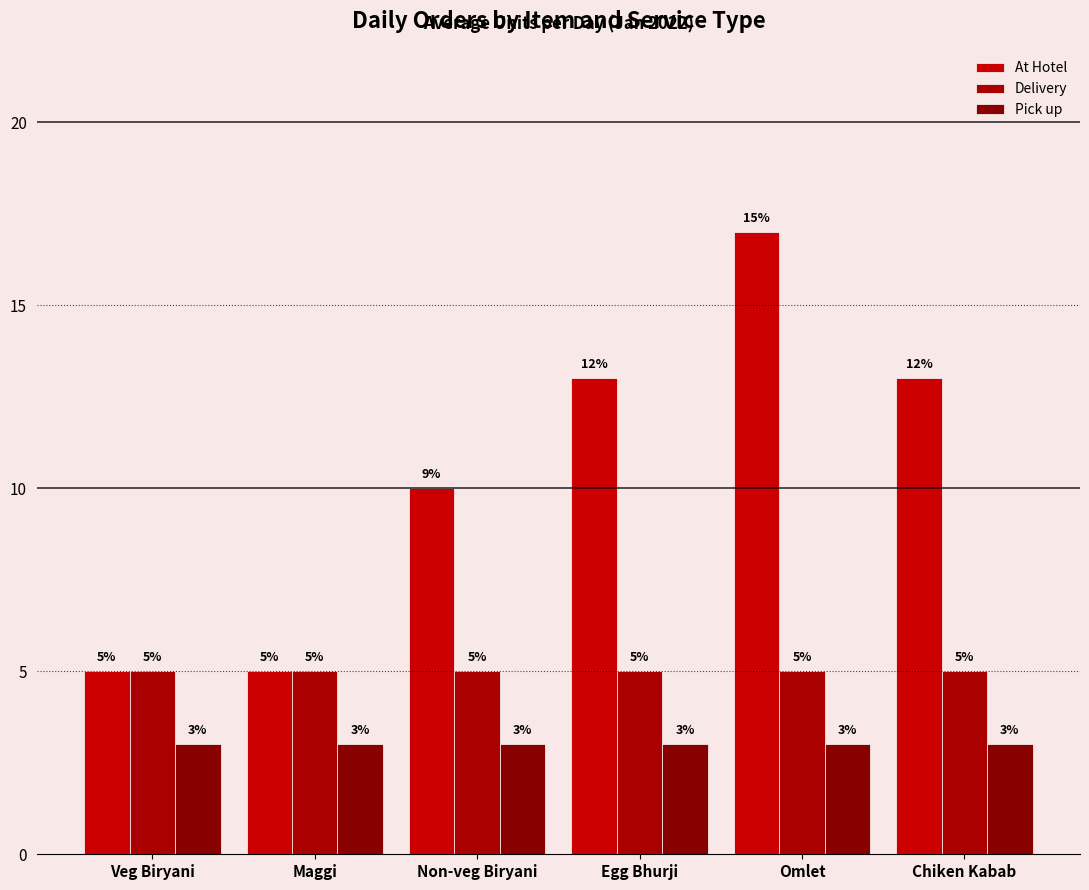

What position from the left is Chiken Kabab?

6